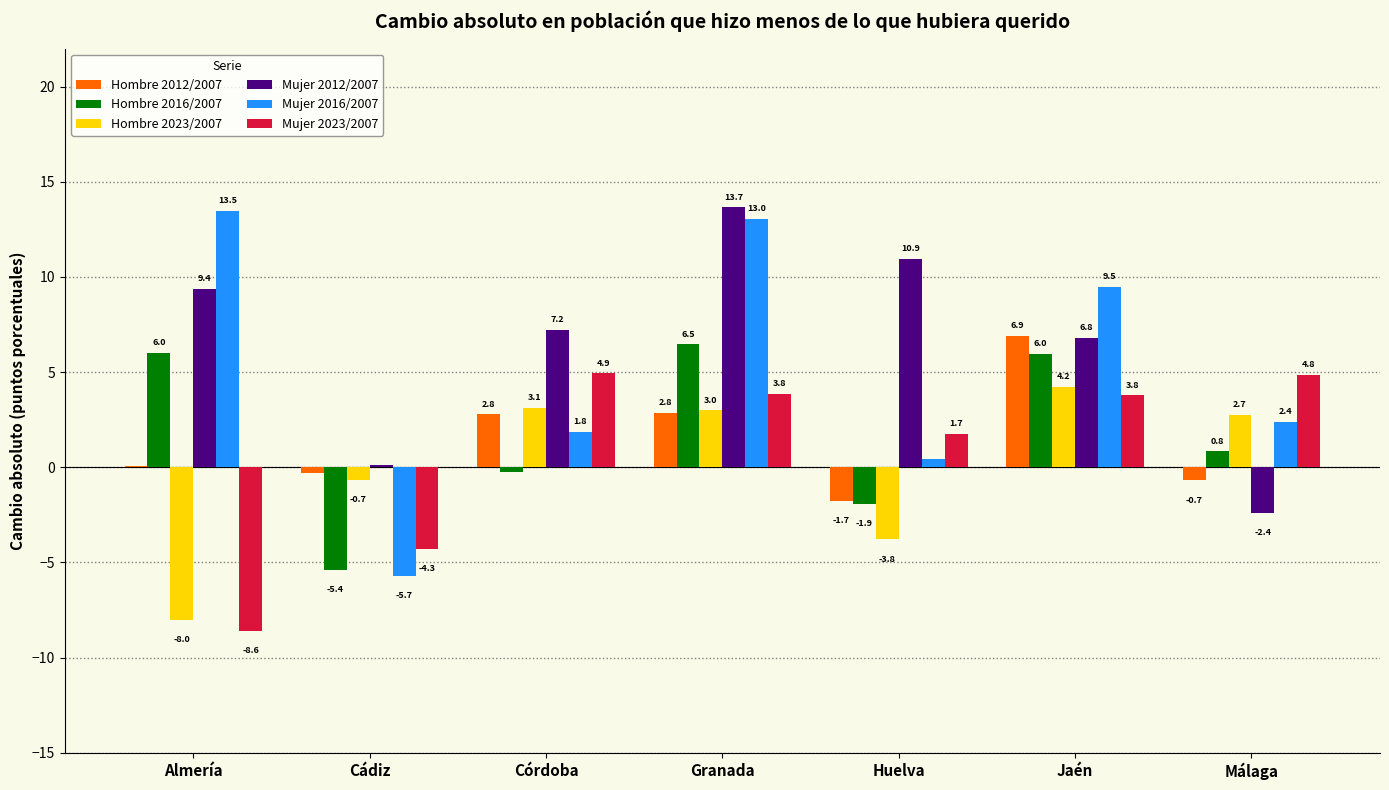

Which series has the widest spread of values?

Mujer 2016/2007